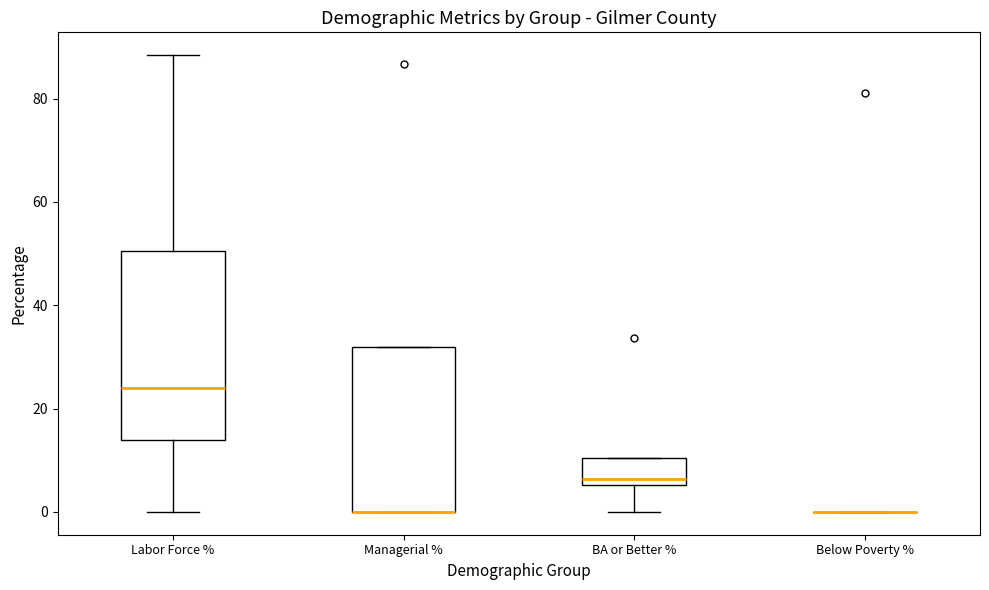

Comparing the boxes themselves (not the whiskers), which one is the tallest?

Labor Force %